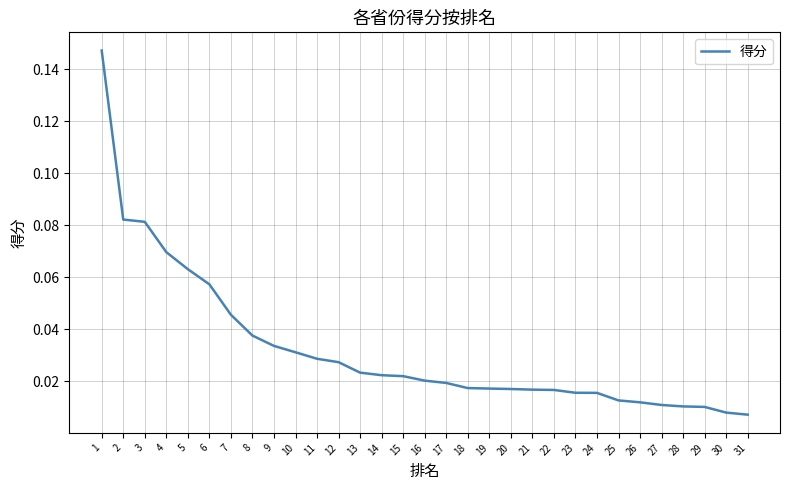

What is the change in value from 1 to 31?

-0.1